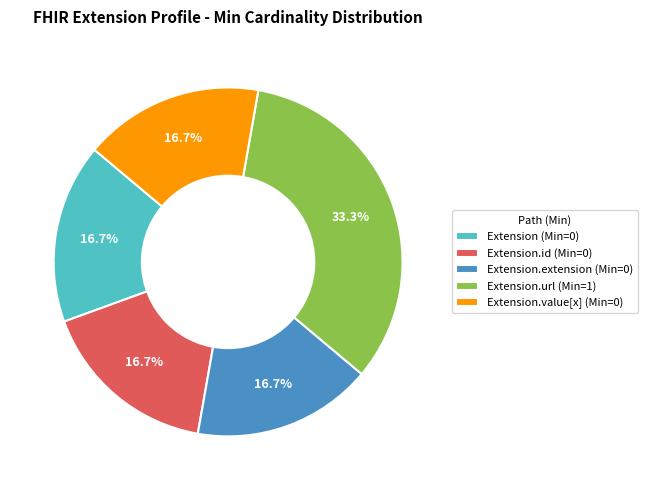

Do Extension.value[x] (Min=0) and Extension.id (Min=0) together represent more than half of the pie?

No